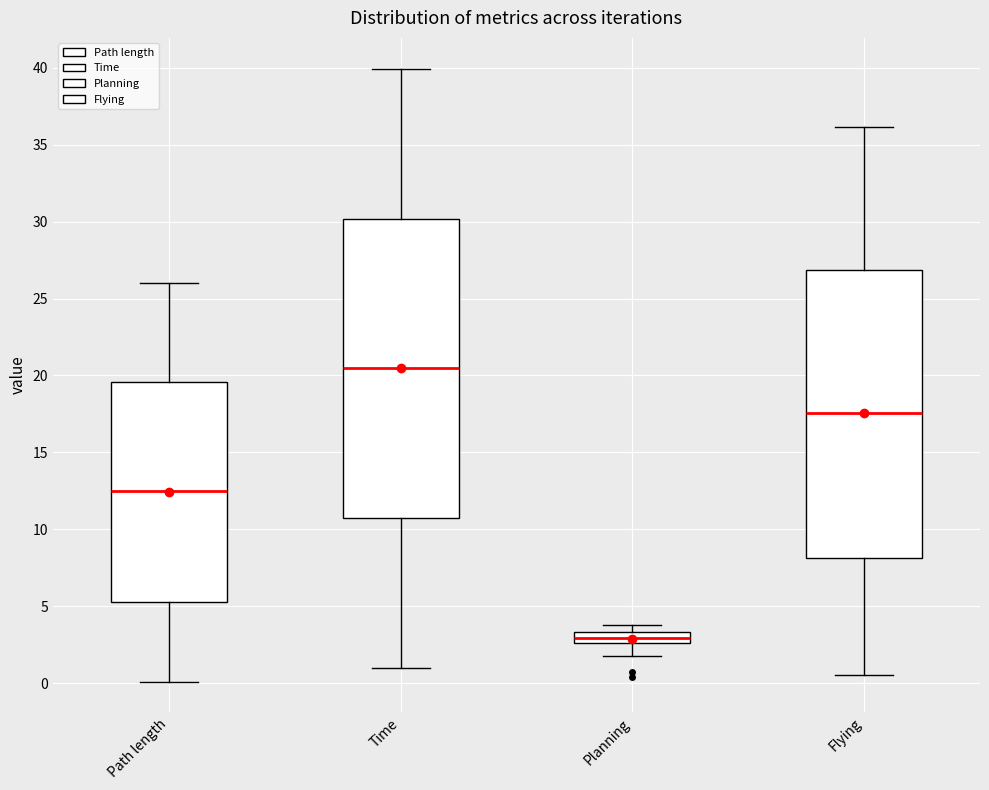

Comparing the boxes themselves (not the whiskers), which one is the tallest?

Time